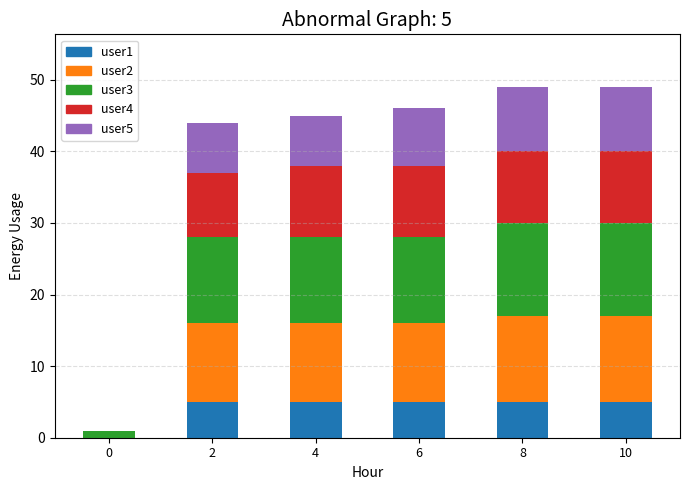

What is the total value across all series at 6?

46